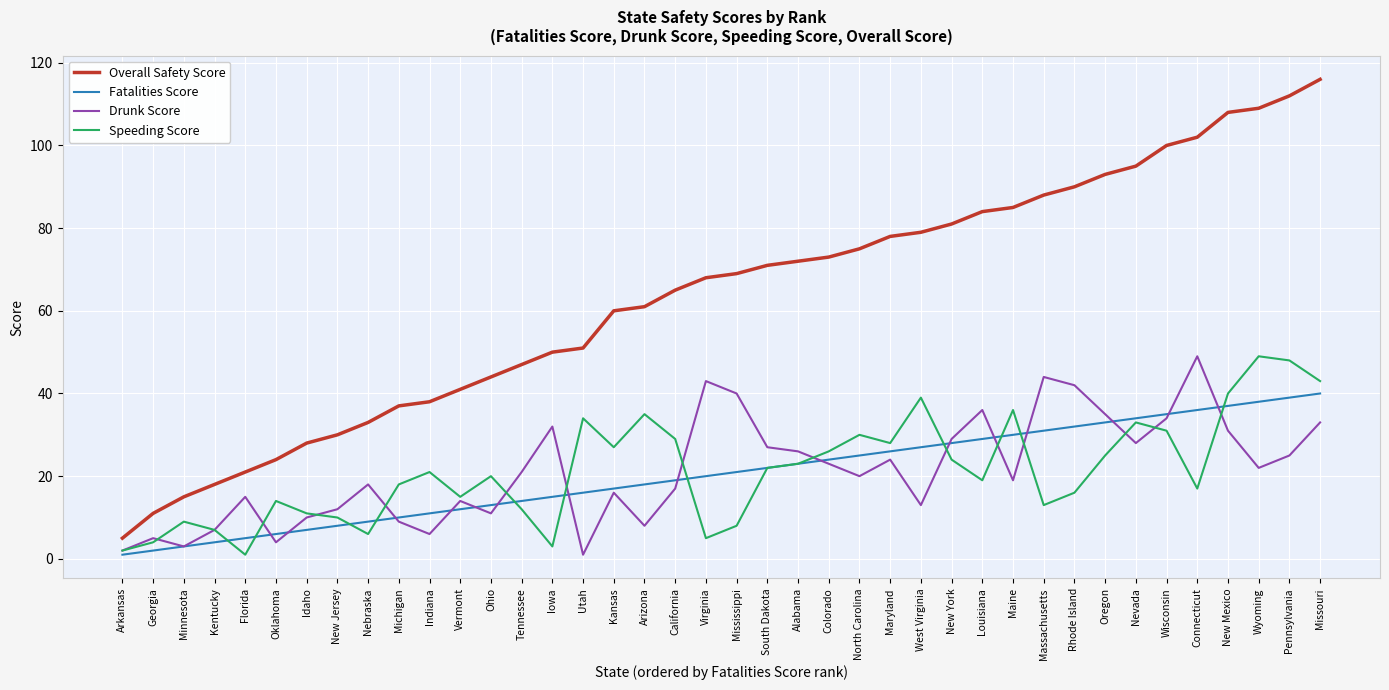

Which series has the largest total across all categories?

Overall Safety Score